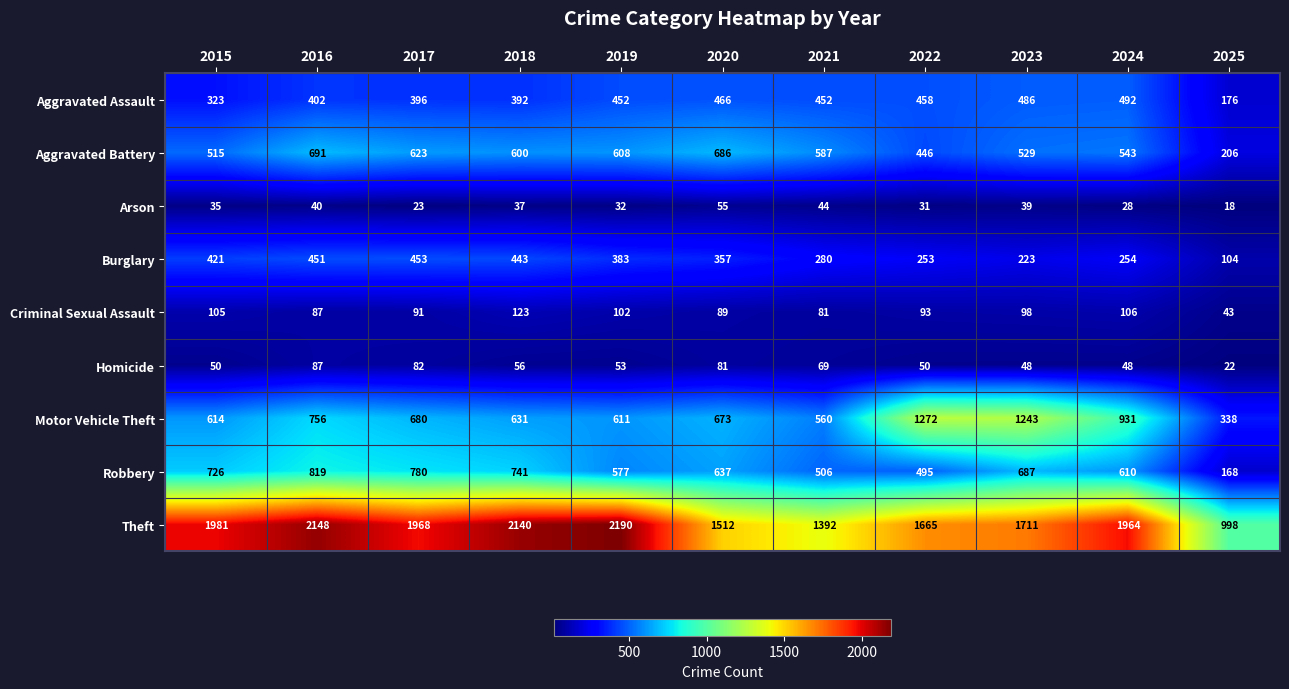

The value of Burglary at 2022 is 253. True or false?

True